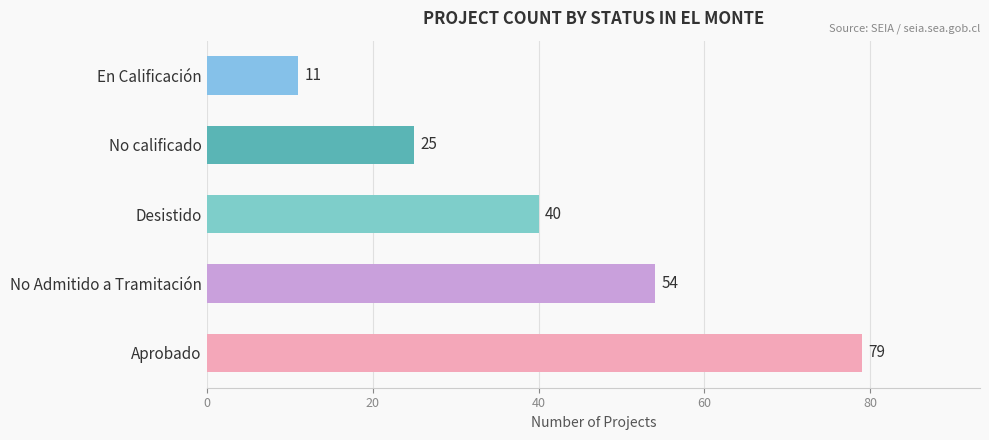

List the labels in order of value, largest first.

Aprobado, No Admitido a Tramitación, Desistido, No calificado, En Calificación